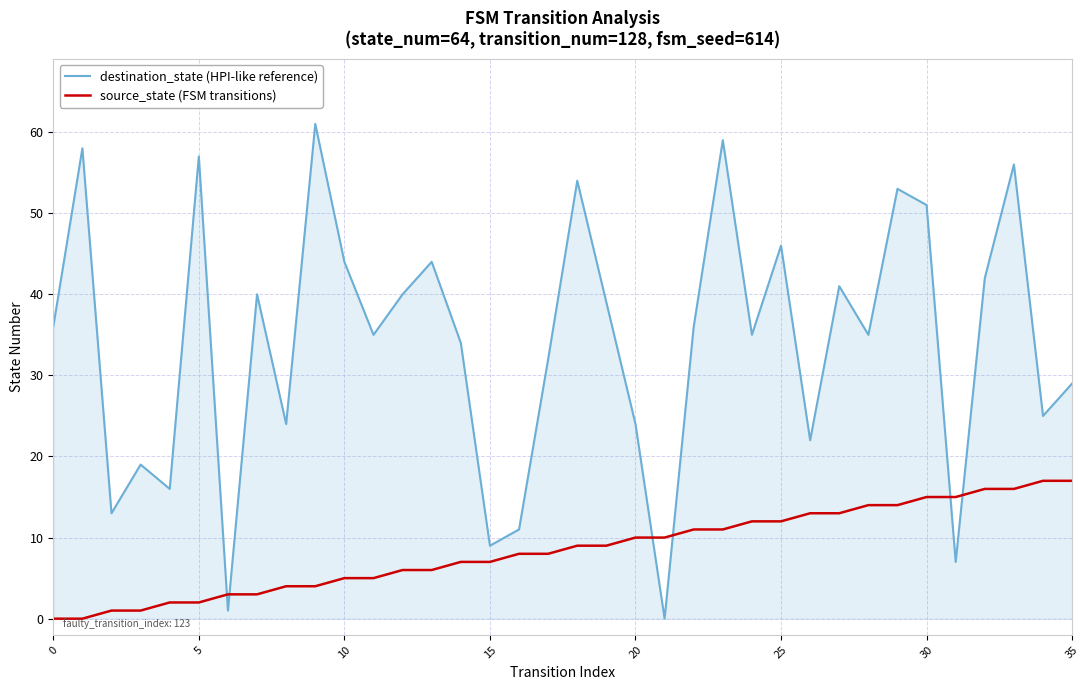

How many intersections are there between destination_state (HPI-like reference) and source_state (FSM transitions)?

6